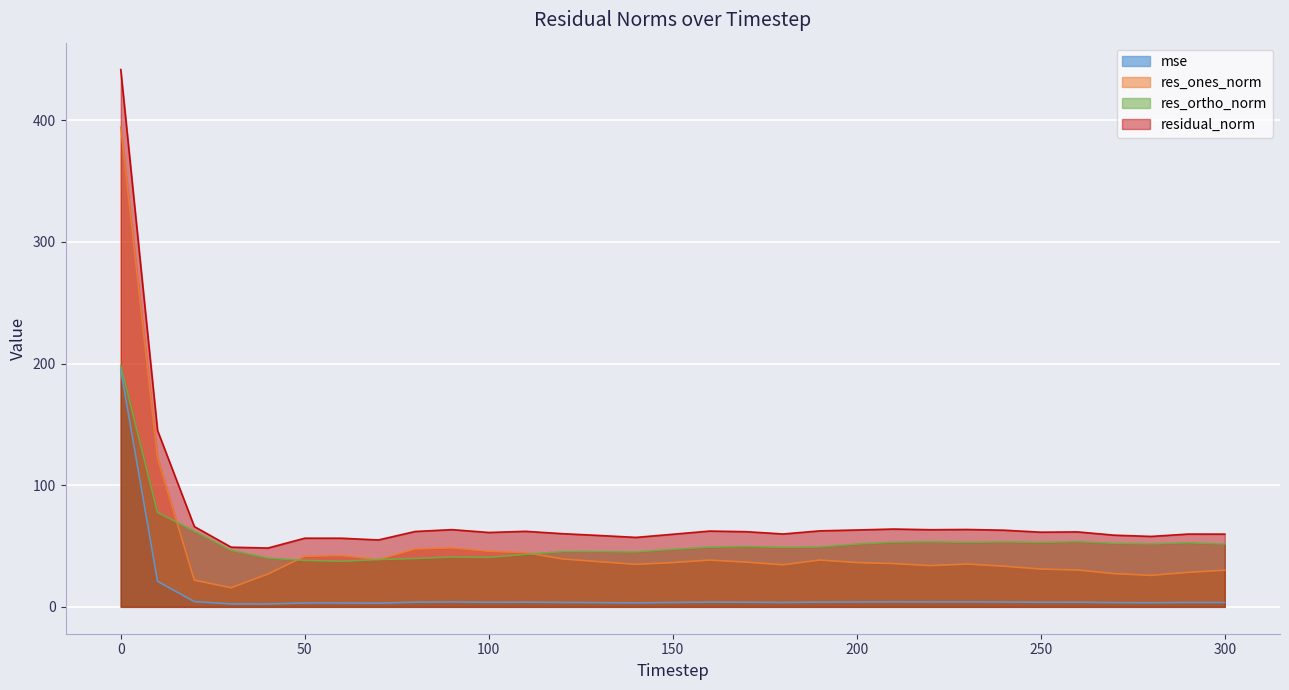

At how many categories does at least one series exceed 296?

1